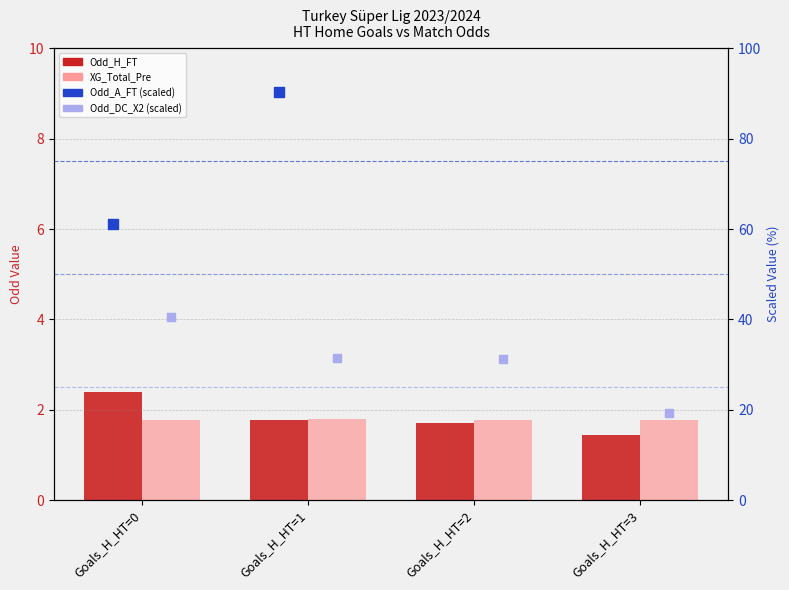

Is the value of Odd_H_FT at Goals_H_HT=3 greater than the value of XG_Total_Pre at Goals_H_HT=3?

No